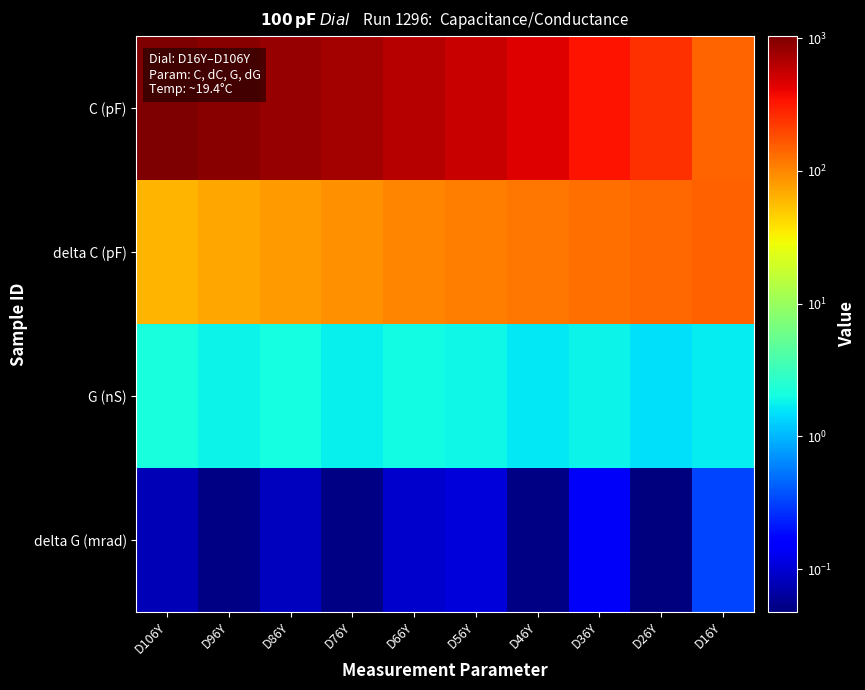

Reading left to right, what are all the values shown in this chart?

C (pF): D106Y=1034.1	D96Y=937.6	D86Y=837.8	D76Y=741.0	D66Y=642.0	D56Y=539.1	D46Y=442.3	D36Y=342.6	D26Y=245.8	D16Y=146.8
delta C (pF): D106Y=60.1	D96Y=71.0	D86Y=81.5	D76Y=91.7	D66Y=101.3	D56Y=111.1	D46Y=120.6	D36Y=130.3	D26Y=140.3	D16Y=150.3
G (nS): D106Y=2.2	D96Y=1.9	D86Y=2.1	D76Y=1.7	D66Y=2.0	D56Y=1.9	D46Y=1.6	D36Y=1.8	D26Y=1.5	D16Y=1.7
delta G (mrad): D106Y=0.1	D96Y=0.1	D86Y=0.1	D76Y=0.1	D66Y=0.1	D56Y=0.1	D46Y=0.0	D36Y=0.1	D26Y=0.0	D16Y=0.3